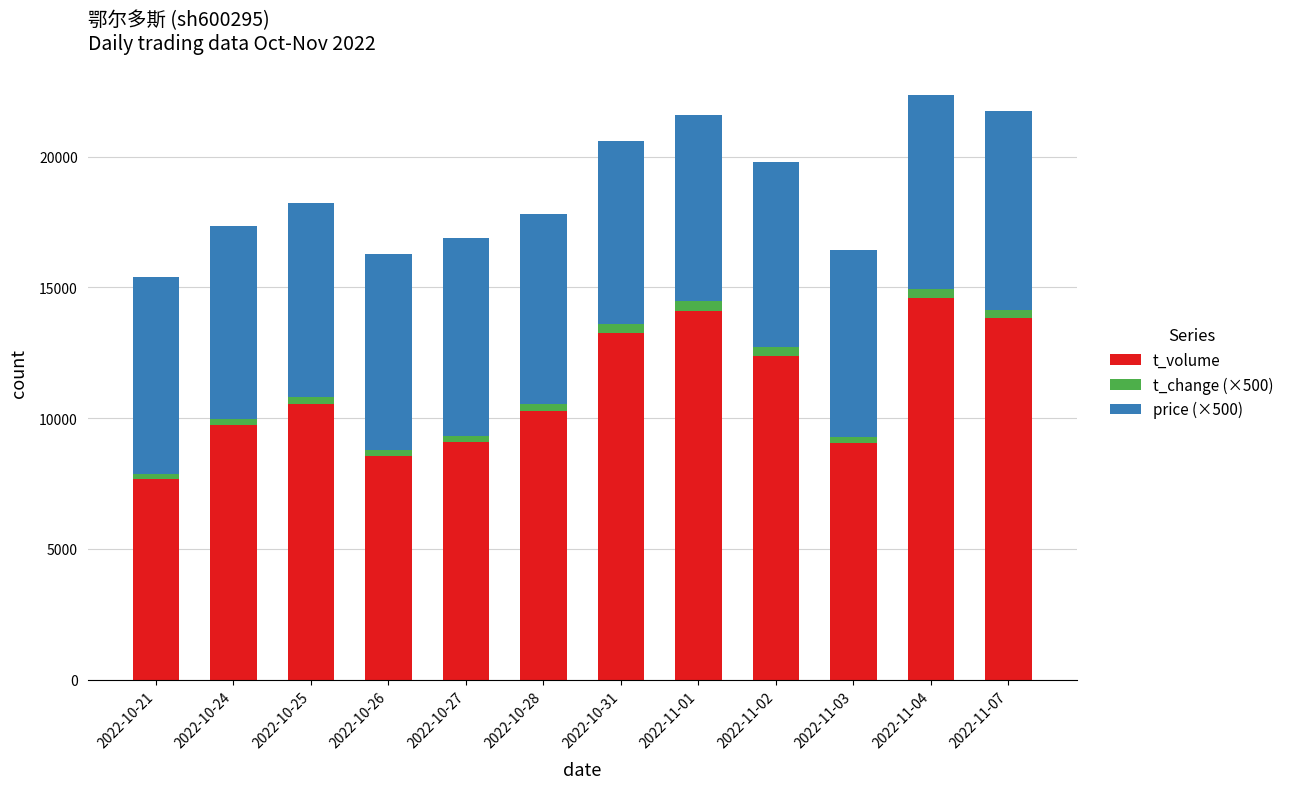

What is the difference between the maximum and minimum values in the t_volume series?

6904